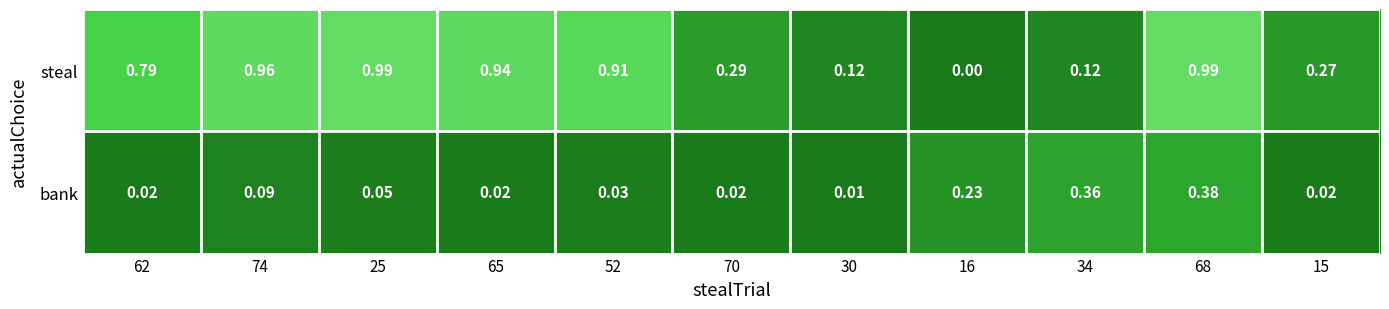

Is the value of steal at 52 greater than the value of bank at 15?

Yes